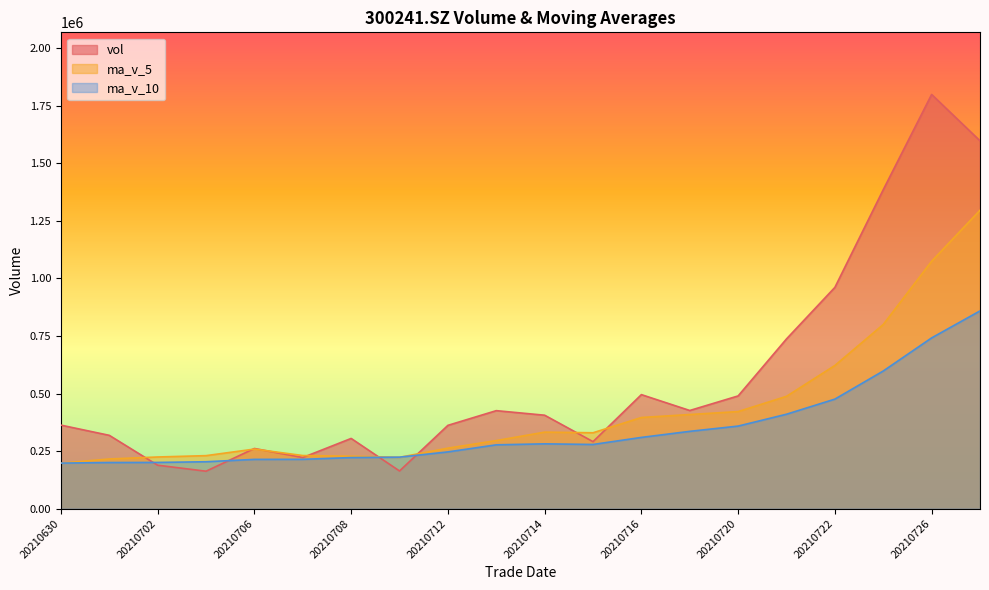

Between 20210707 and 20210701, which series saw the biggest shift?

vol